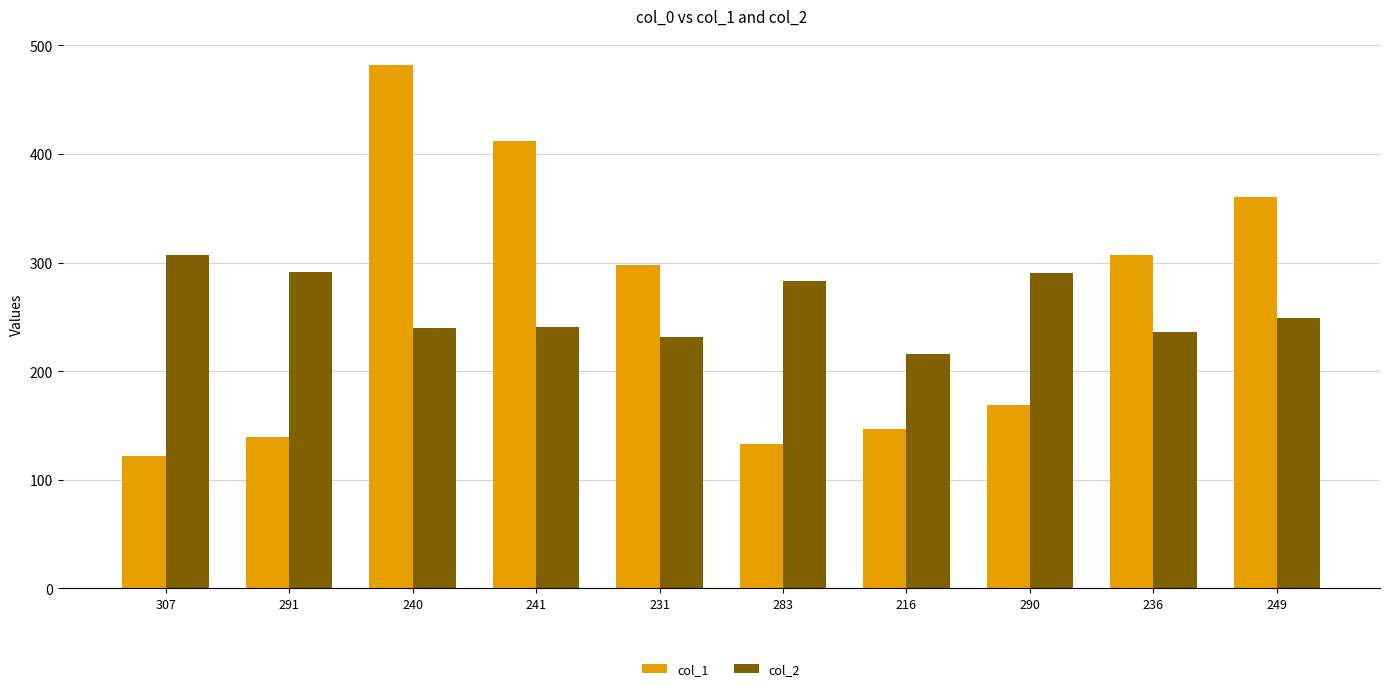

What is the difference between the maximum and minimum values in the col_1 series?

360